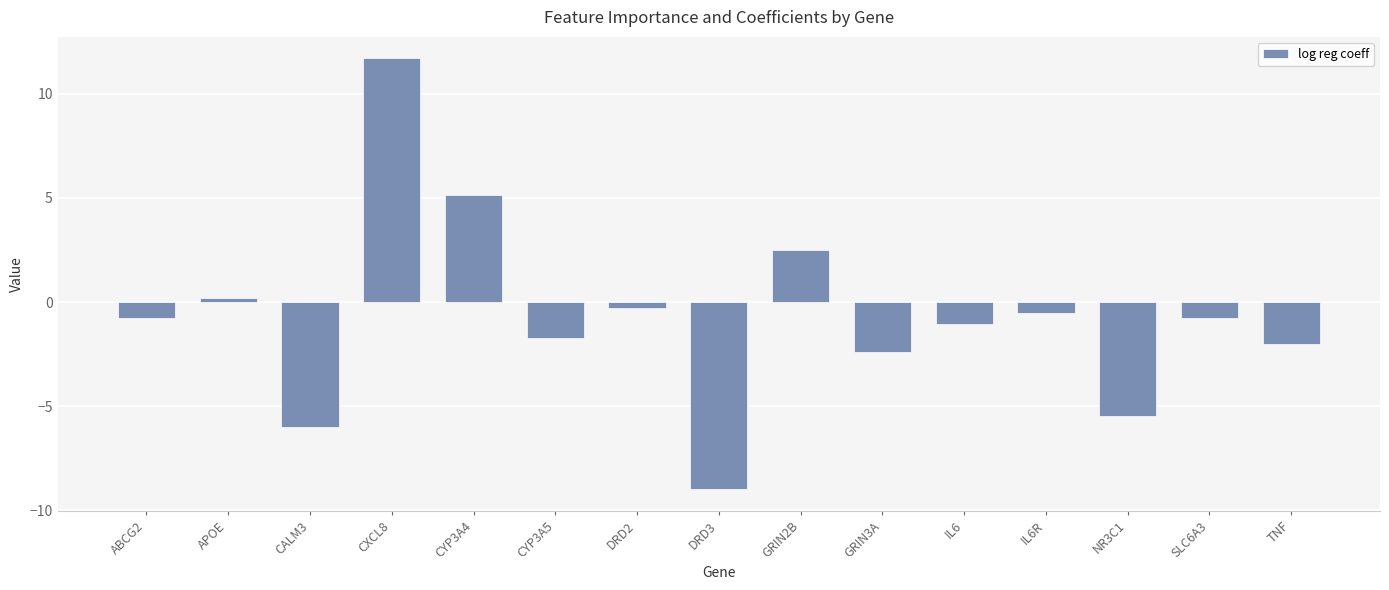

Read the value at ABCG2.

-0.8